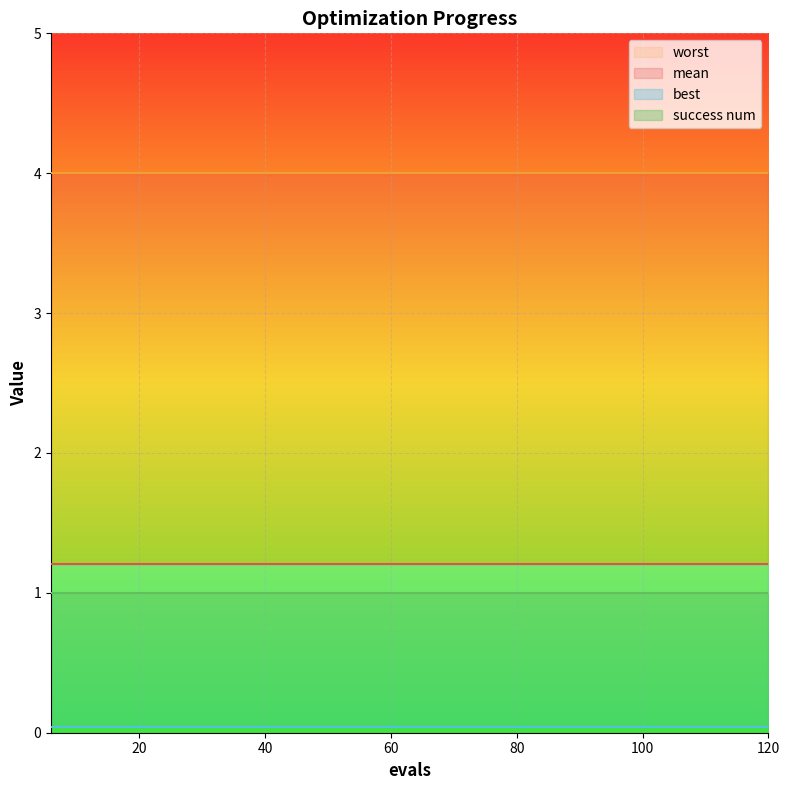

How many lines are shown in the chart?

4